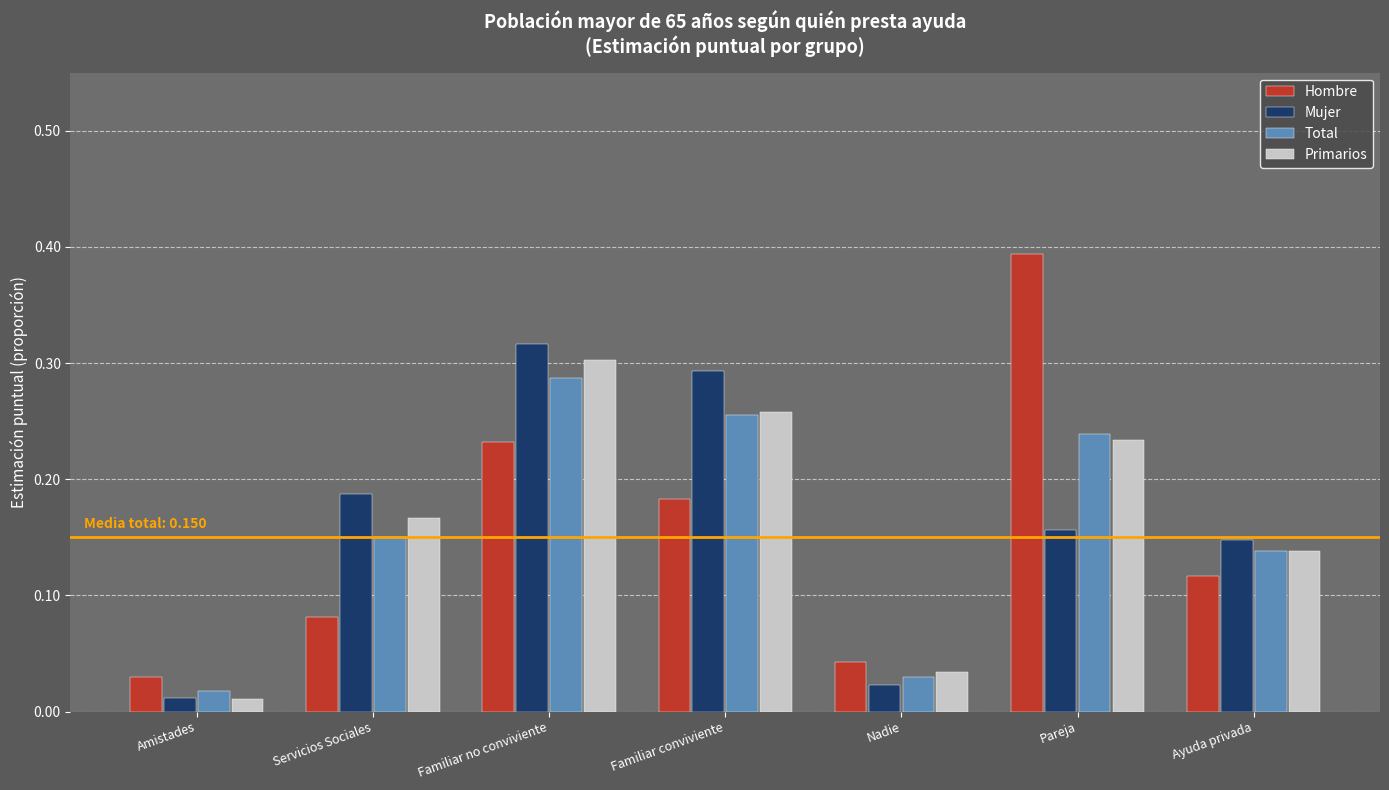

Is it true that Hombre equals 0.1 at Familiar no conviviente?

False